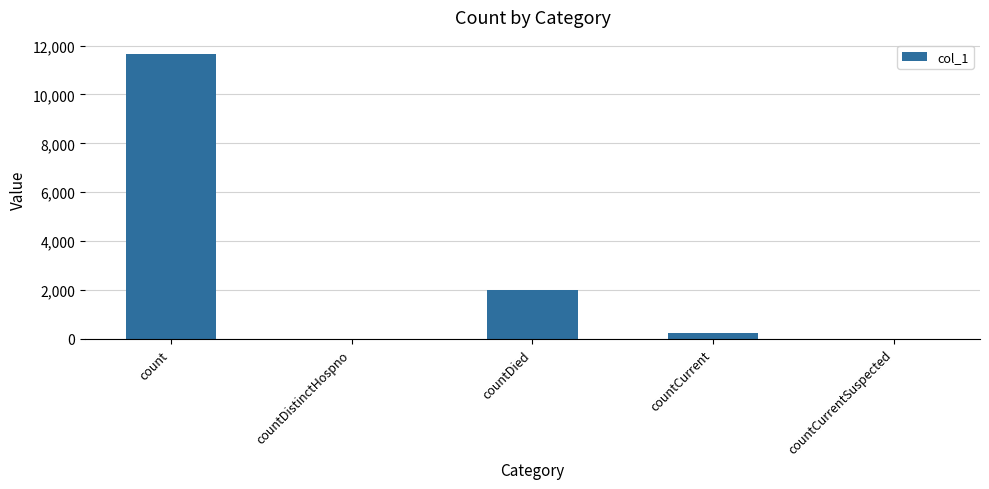

Reading left to right, extract all data points from this chart.

11656	0	1989	226	0